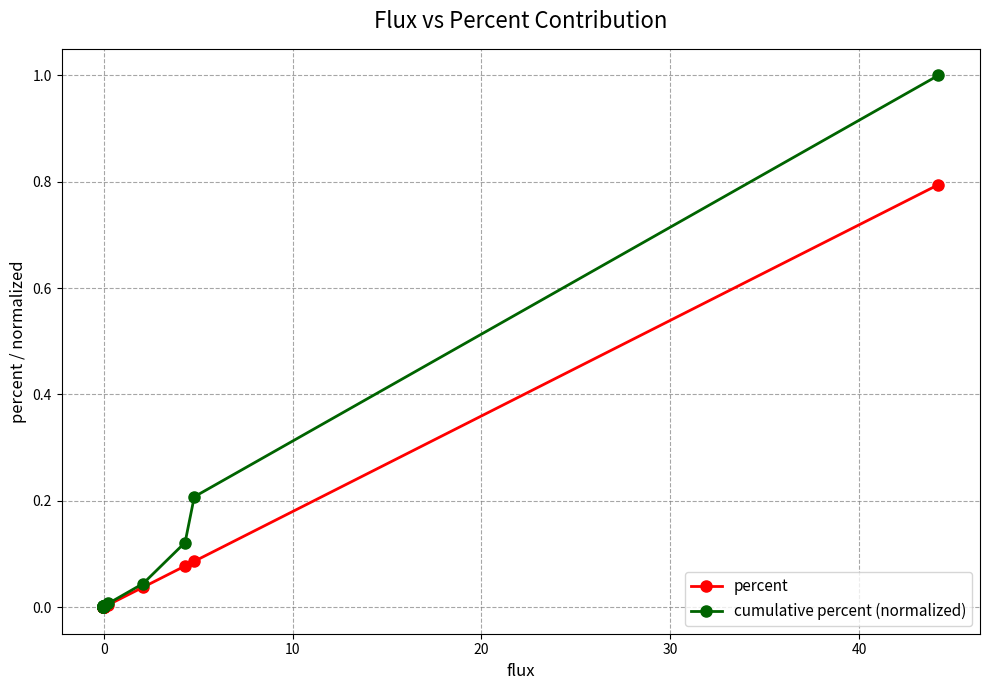

Which series ends up on top after the final intersection of cumulative percent (normalized) and percent?

cumulative percent (normalized)